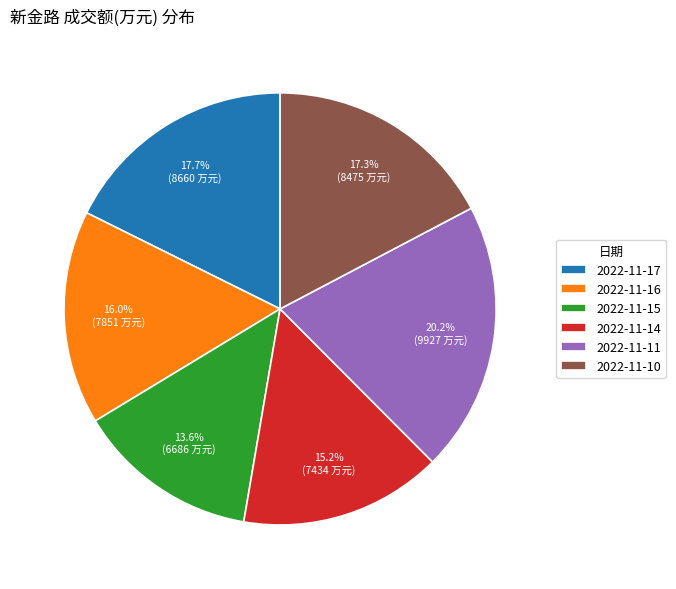

Approximately how many times larger is the value at 2022-11-16 compared to 2022-11-11?

0.8